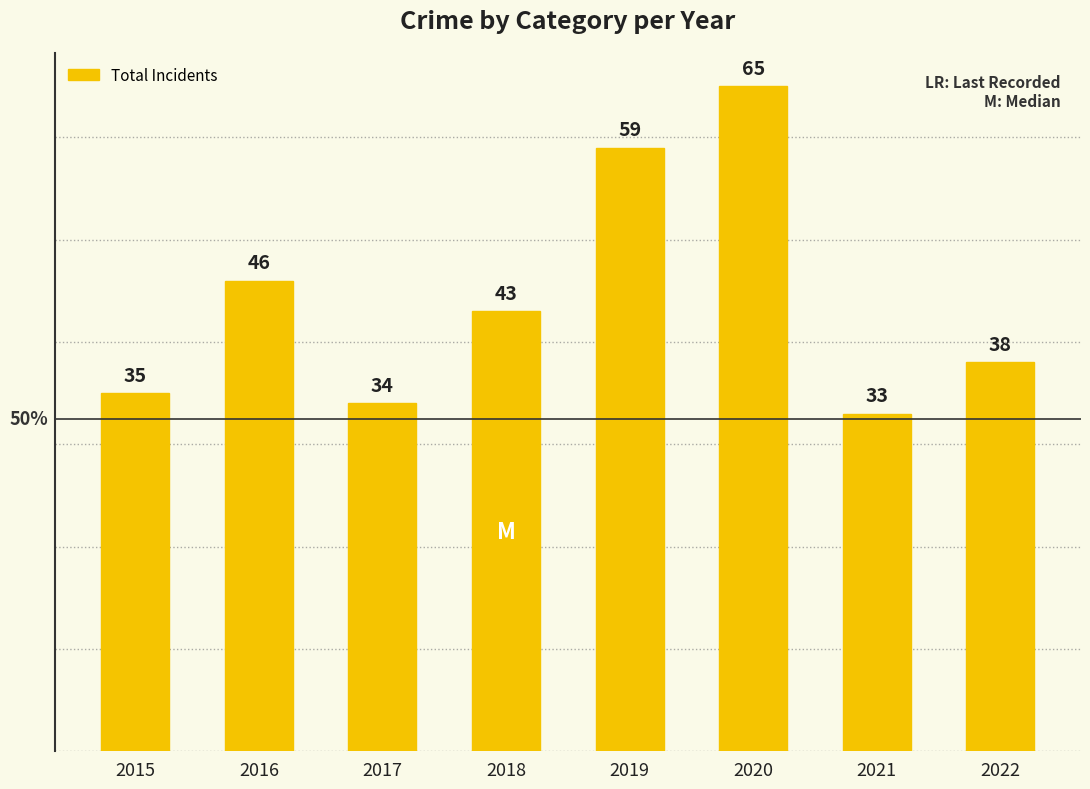

List the labels in order of value, smallest first.

2021, 2017, 2015, 2022, 2018, 2016, 2019, 2020